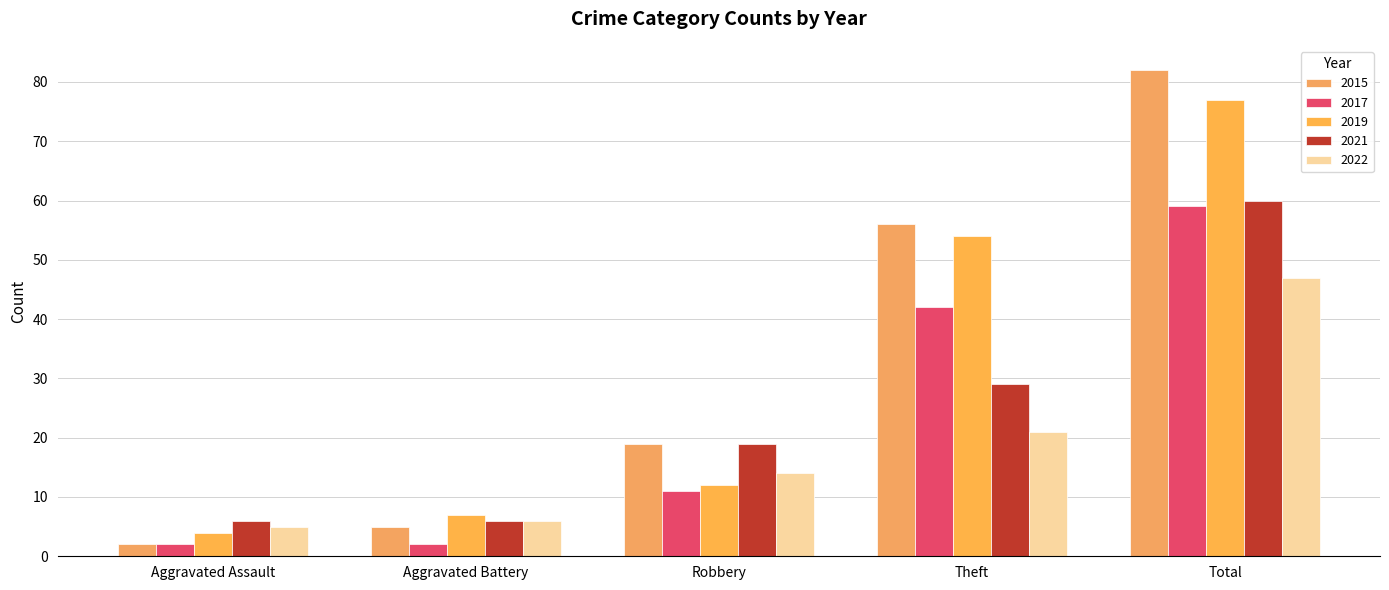

What position from the right is Aggravated Assault?

5